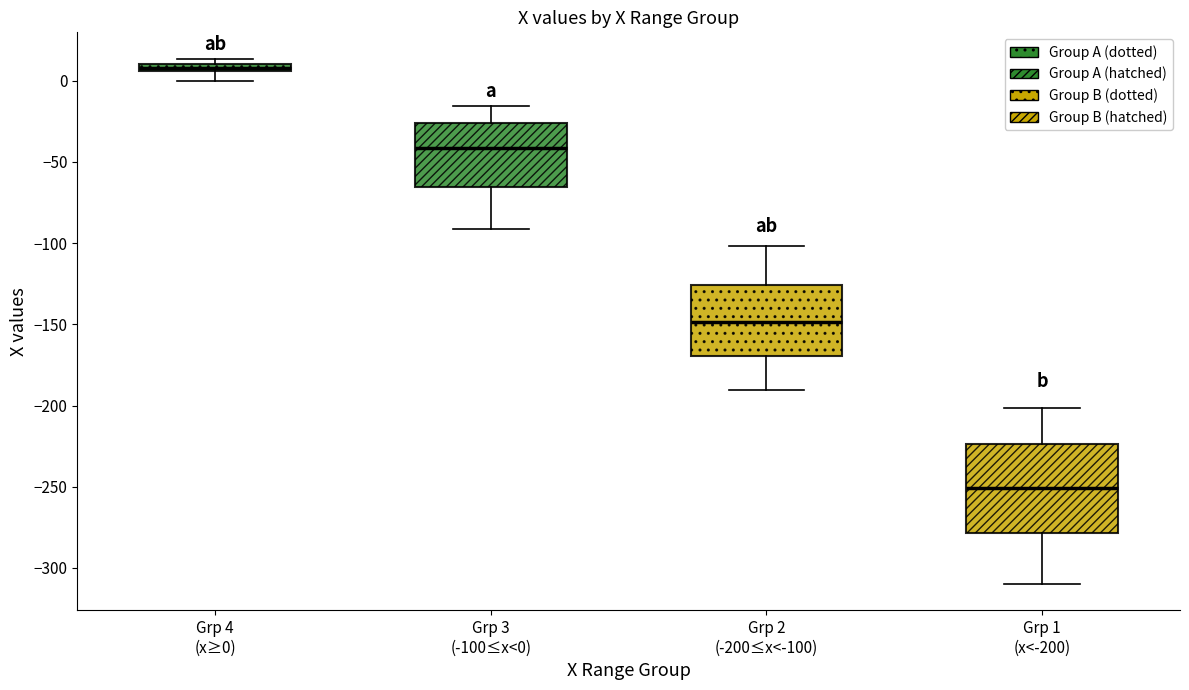

Which box's median line is the highest?

Grp 4 (x≥0)